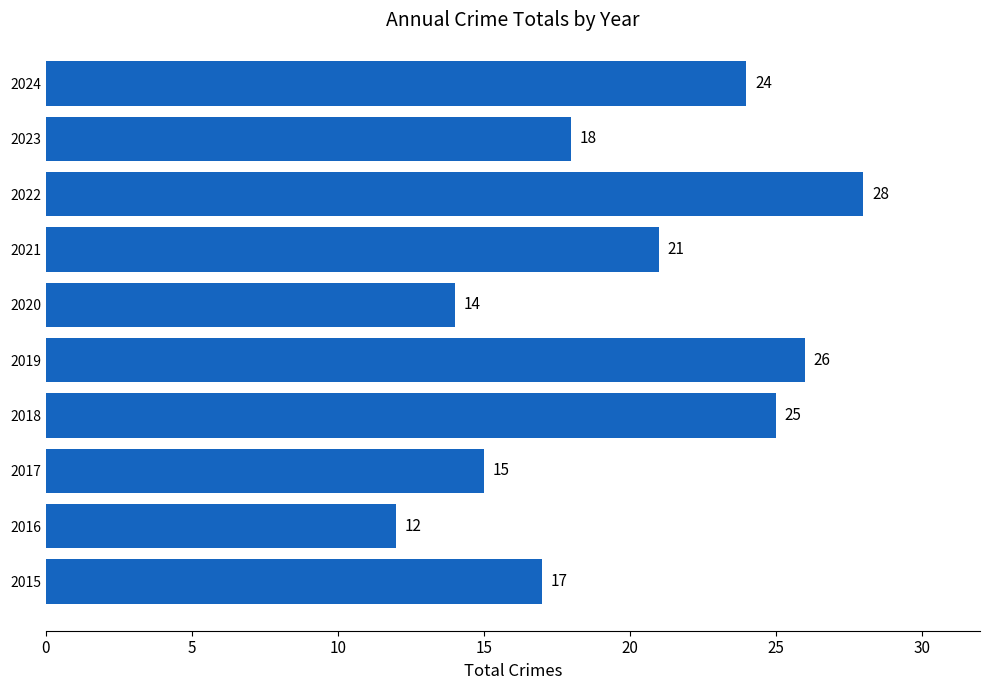

What is the change in value from 2018 to 2020?

-11